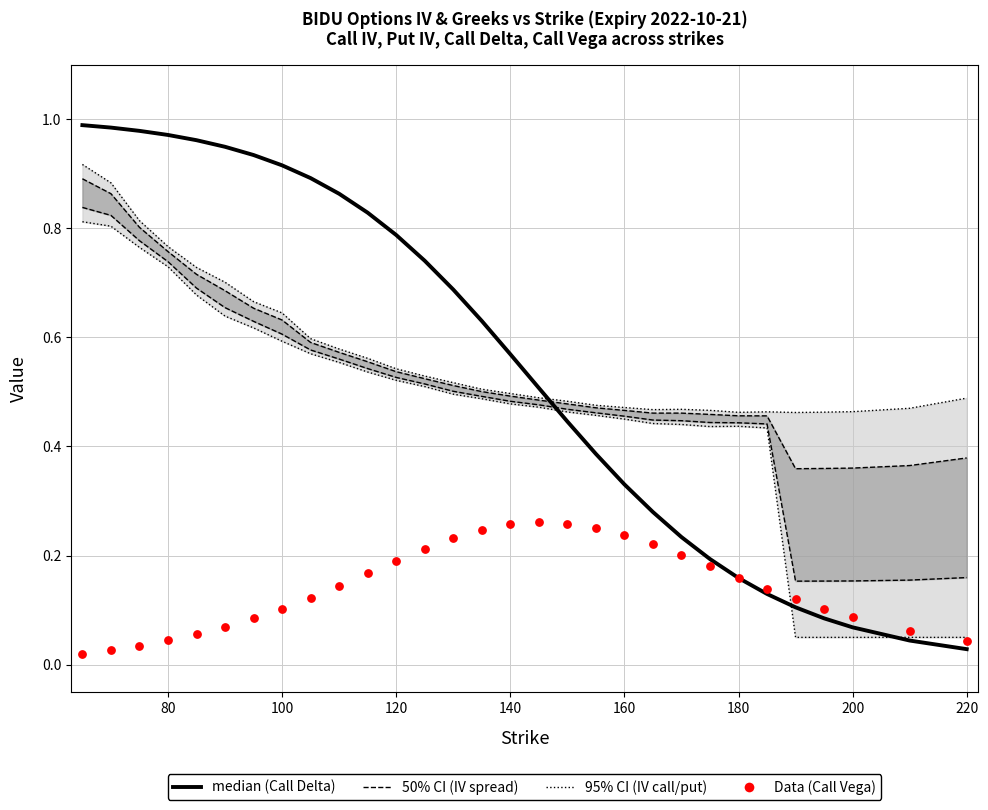

Which series reaches the minimum Y coordinate?

Data (Call Vega)